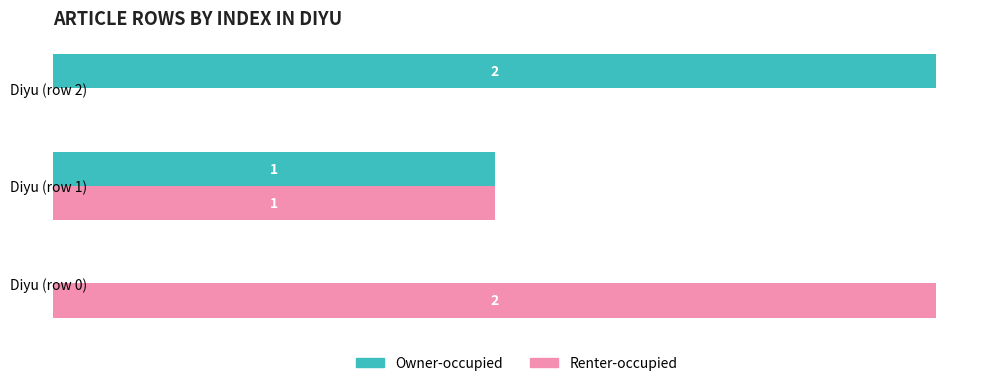

At which label is Owner-occupied closest to 1?

Diyu (row 1)